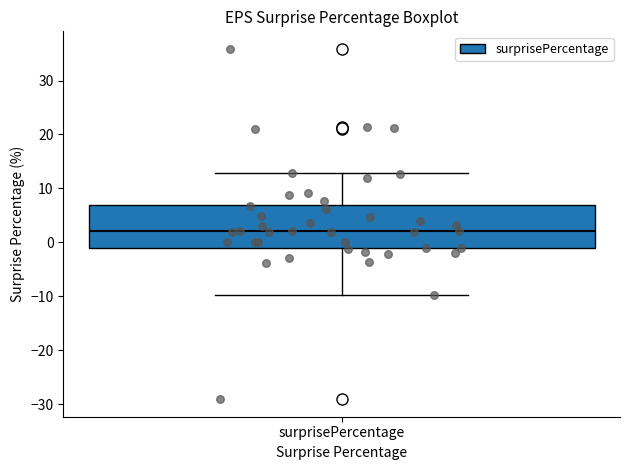

Read this box plot against the y-axis: the position of the median line, the range covered by the box, and the ends of both whiskers. The values are not printed on the chart, so give them approximately, as read against the axis.

median 2, box -1 to 7, whiskers -10 to 13